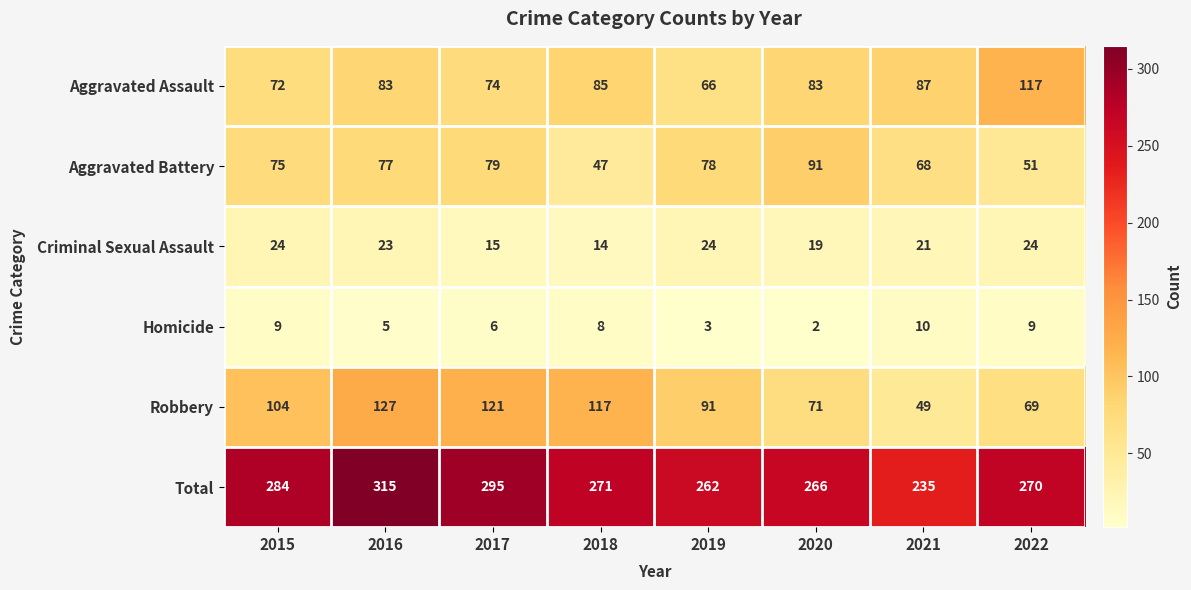

What is the difference between the highest and lowest values at 2021?

225